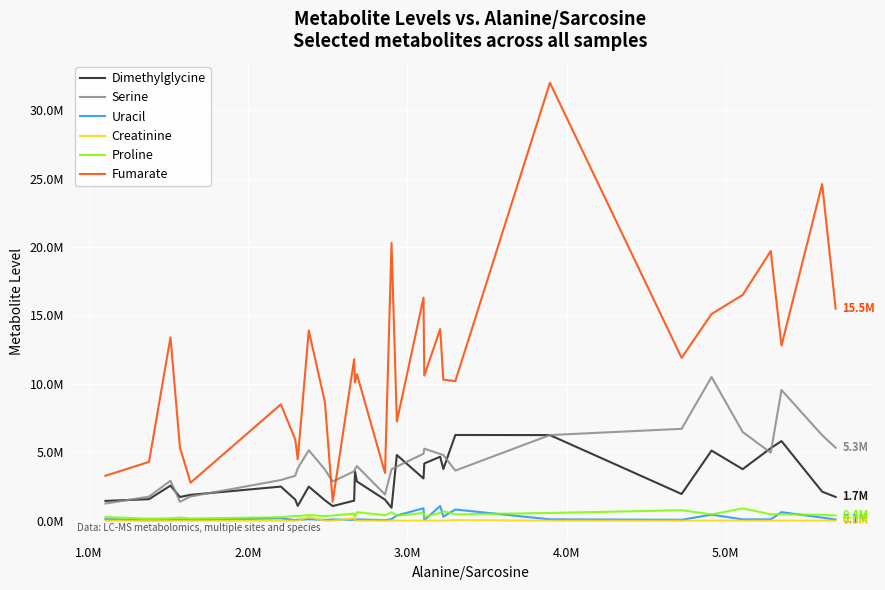

In Dimethylglycine, how many points are higher than both neighbors (excluding endpoints)?

9